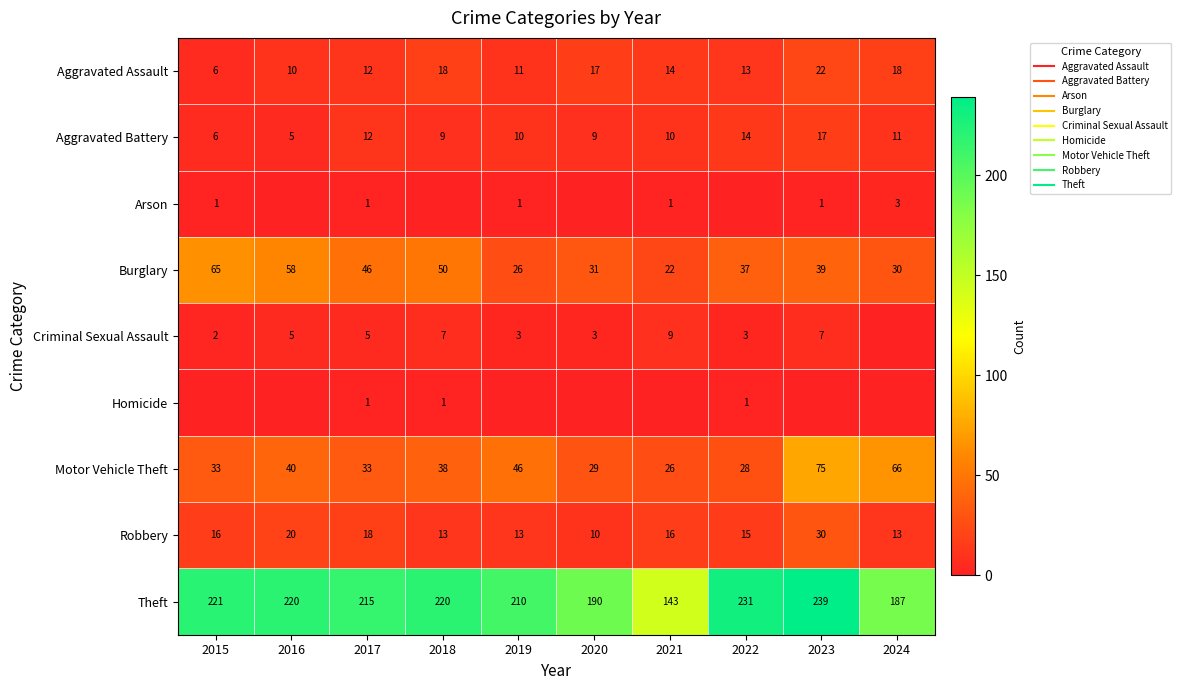

Which series has the largest total across all categories?

Theft